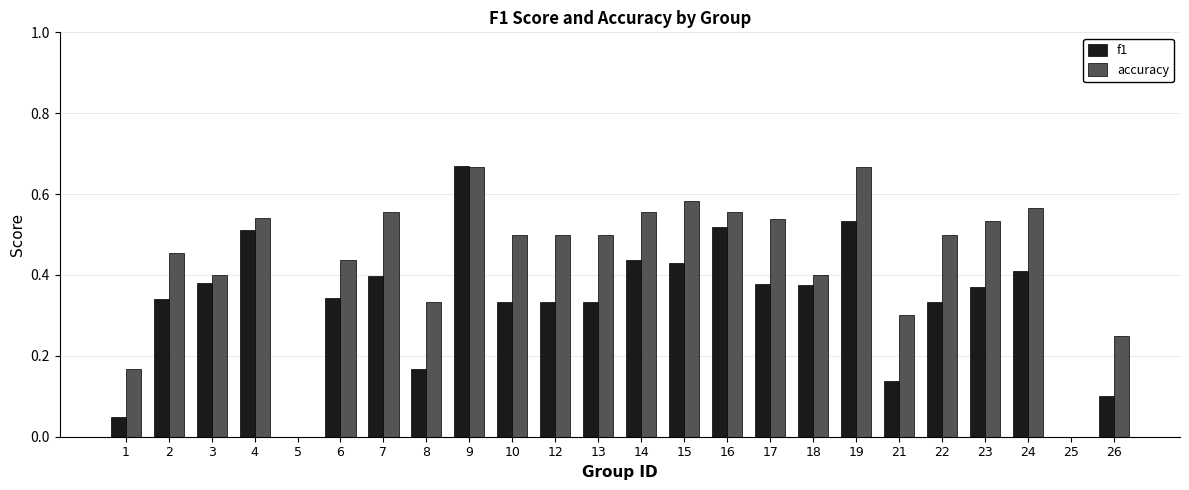

Is it true that f1 equals -0.3 at 25?

False